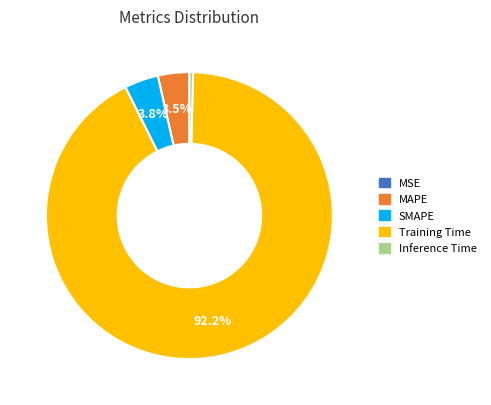

Does any single category account for the majority?

Yes